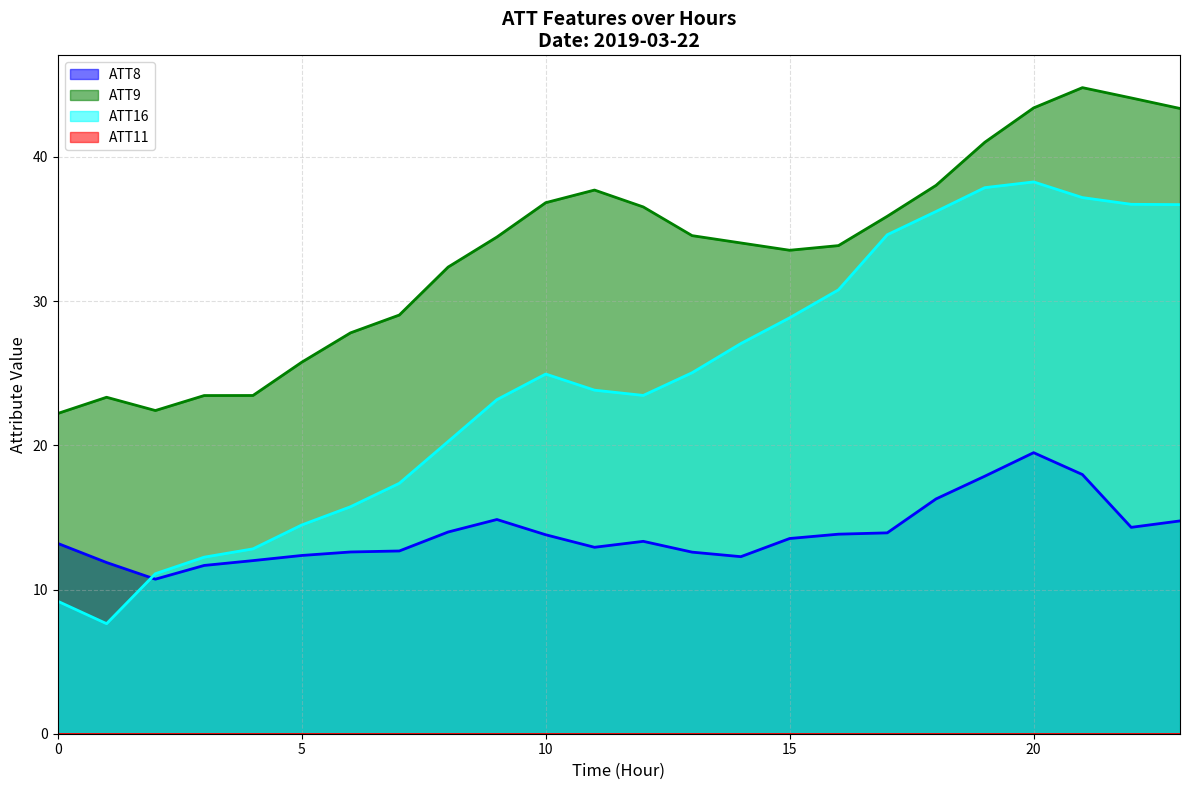

What is the difference between the highest and lowest values at 6?

15.2